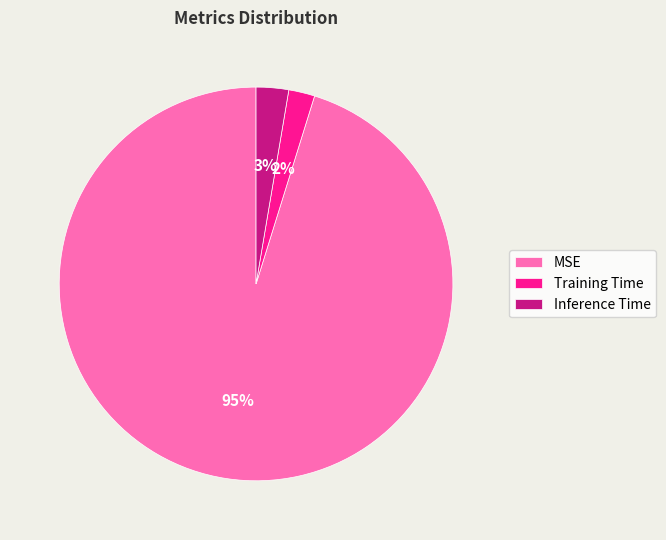

Does Training Time account for over 50% of the chart?

No